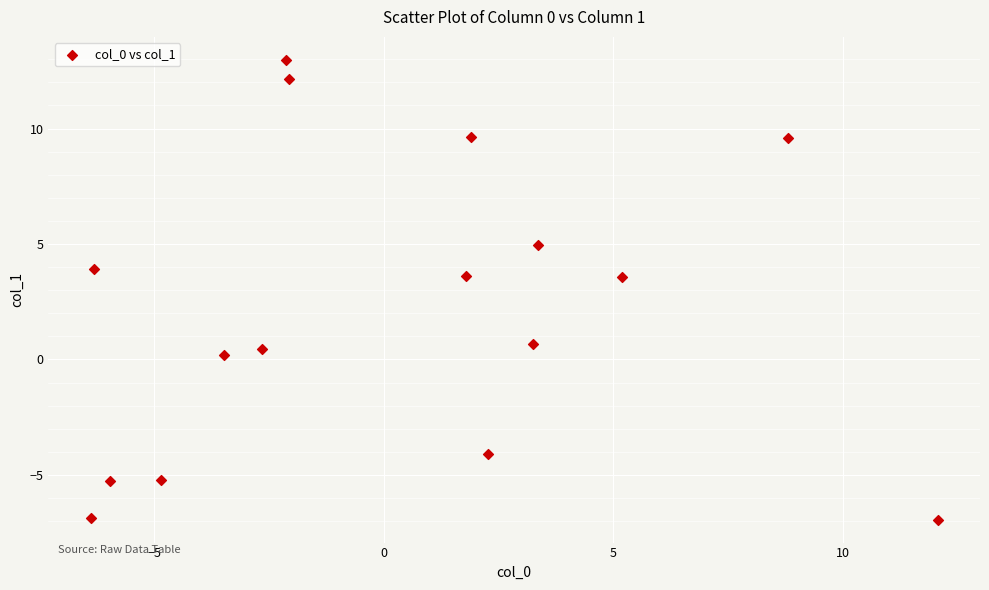

What is the range of Y values (max minus min)?

19.9